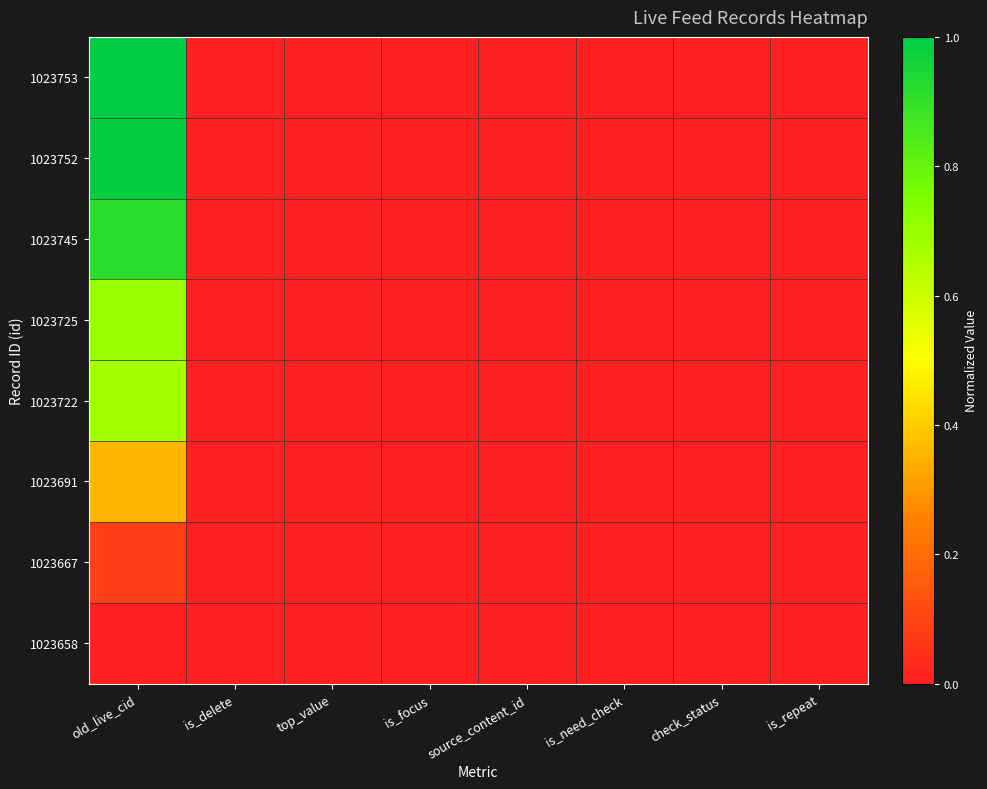

Which series has the largest range (max minus min)?

1023753